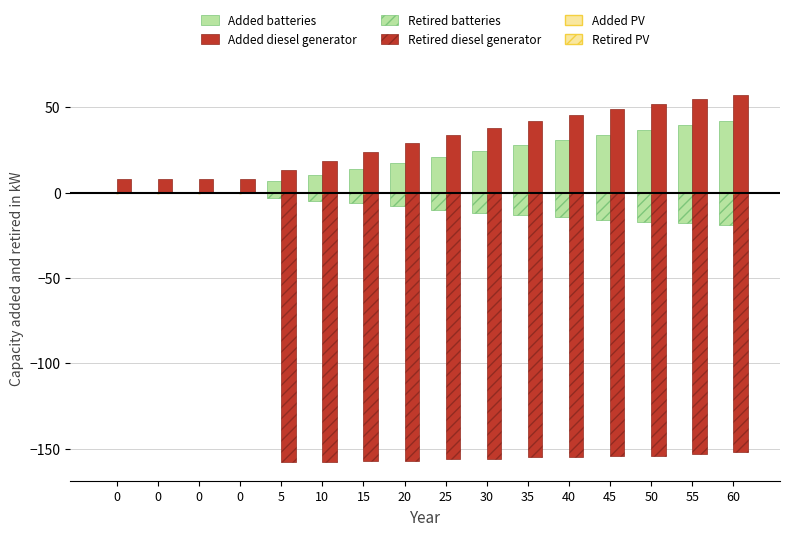

What is the sum of the Added batteries values at 0 and 60?

42.1